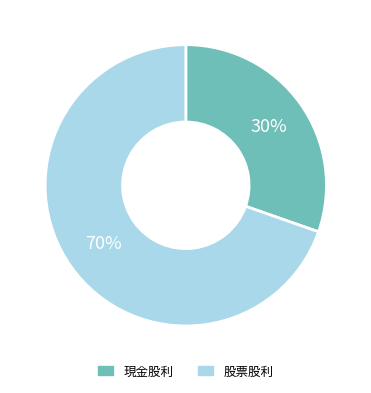

Combined, do 股票股利 and 現金股利 account for over 50%?

Yes